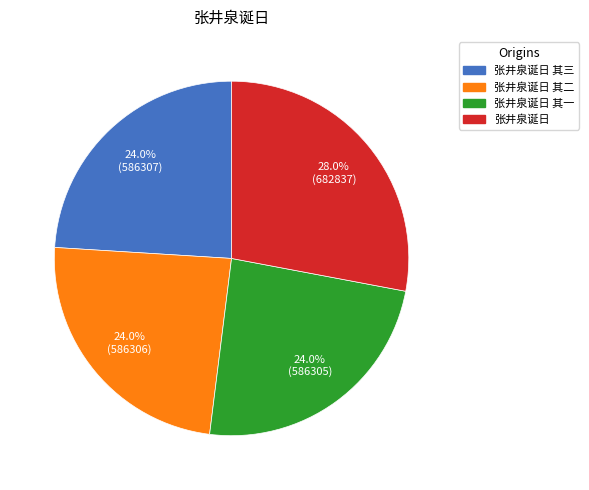

Is there a majority slice in this chart?

No